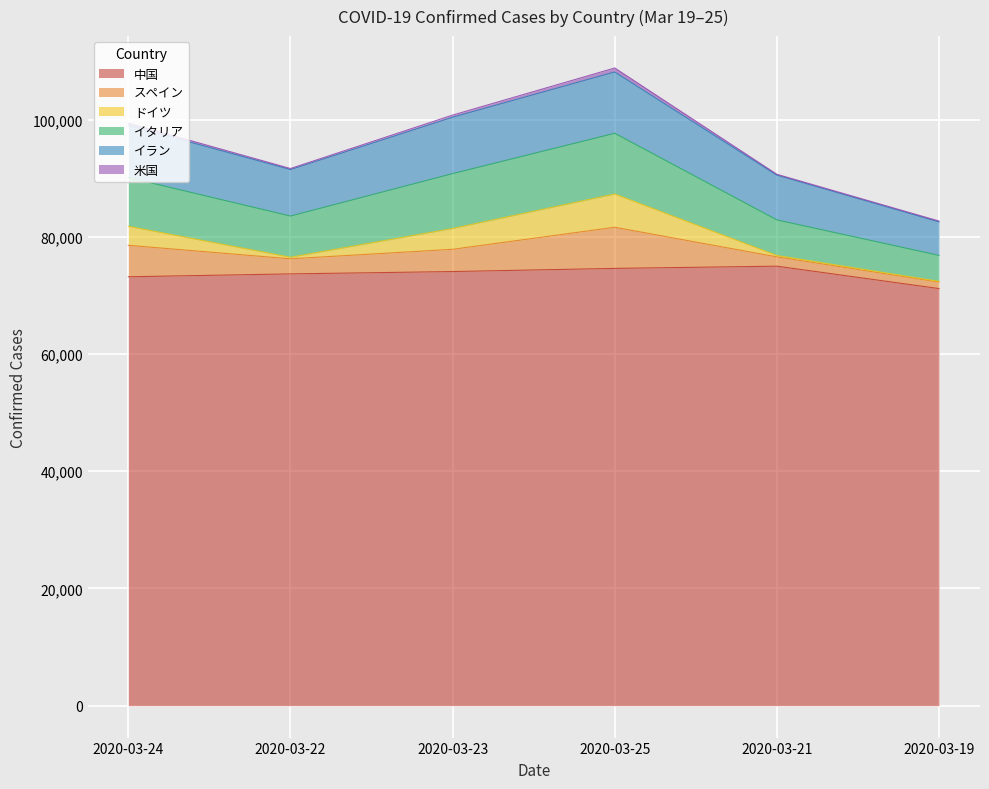

True or false: イラン has more than 0 points higher than both neighbors.

True